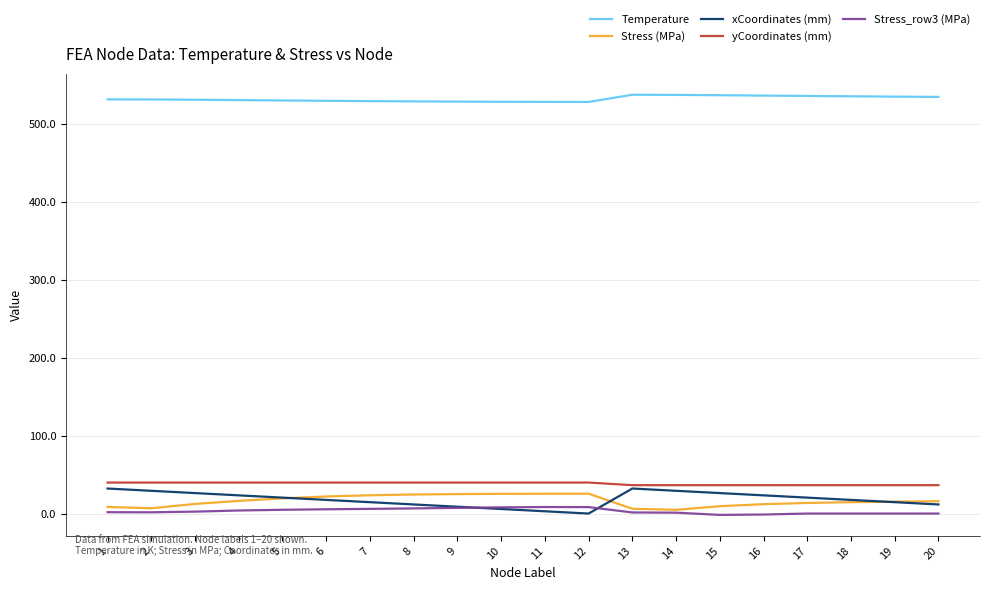

Does the chart have visible grid lines?

Yes